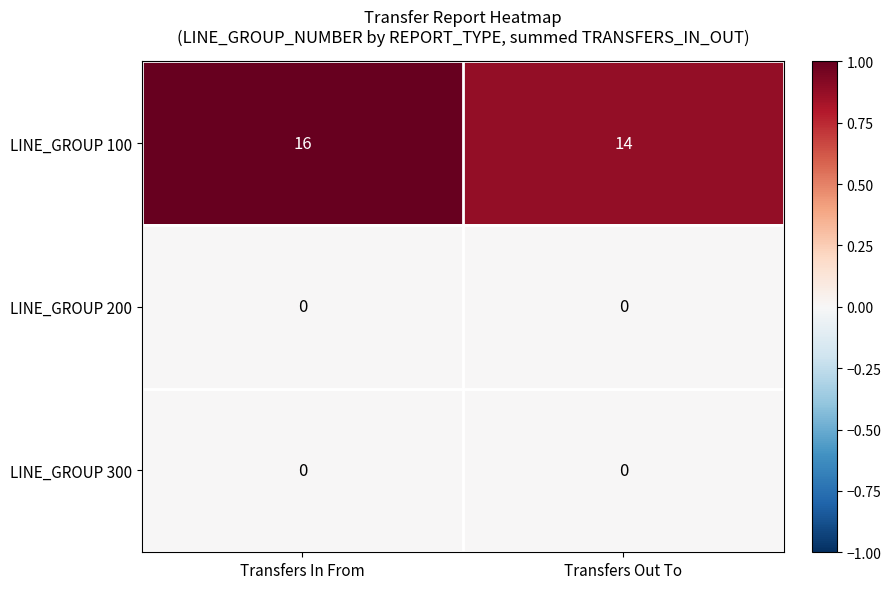

Which series changed the most between Transfers In From and Transfers Out To?

LINE_GROUP 100